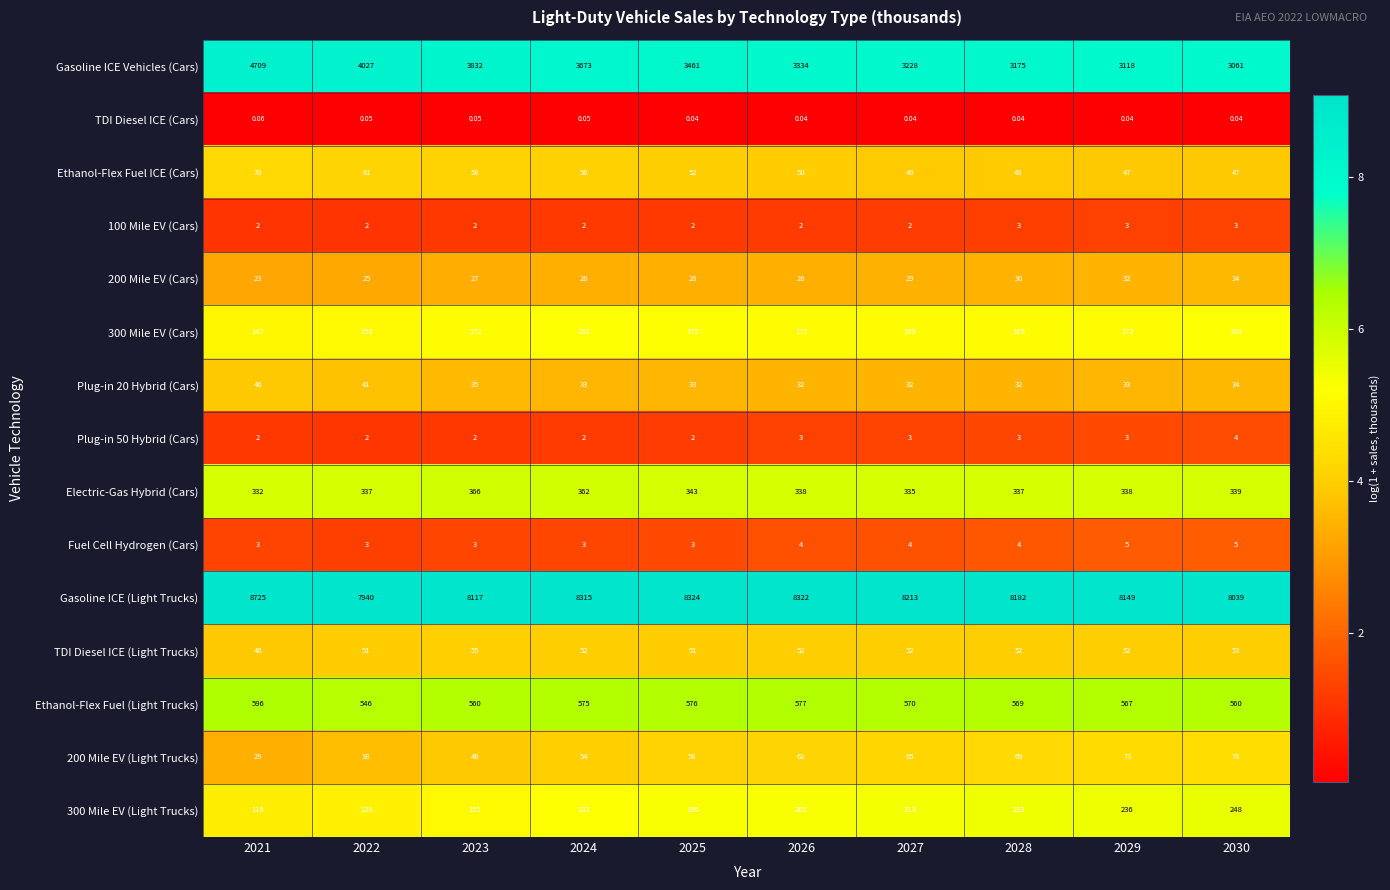

At which category is the sum across all series the highest?

2021